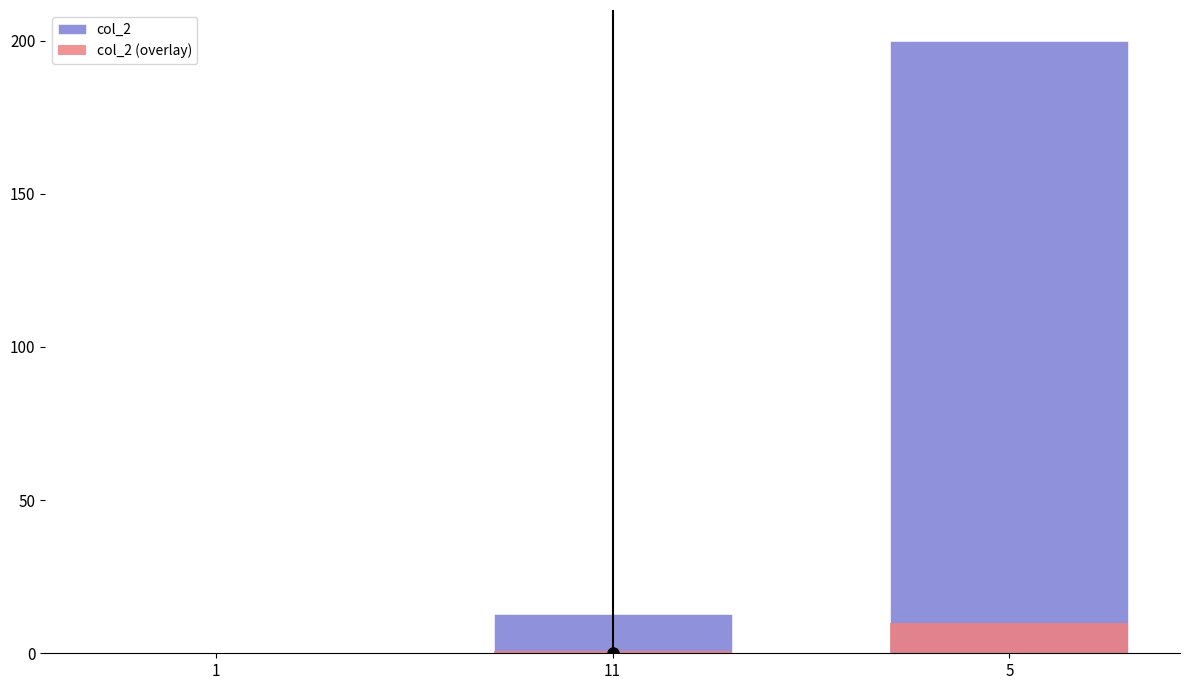

Is it true that col_2 equals 0.0 at 1?

True